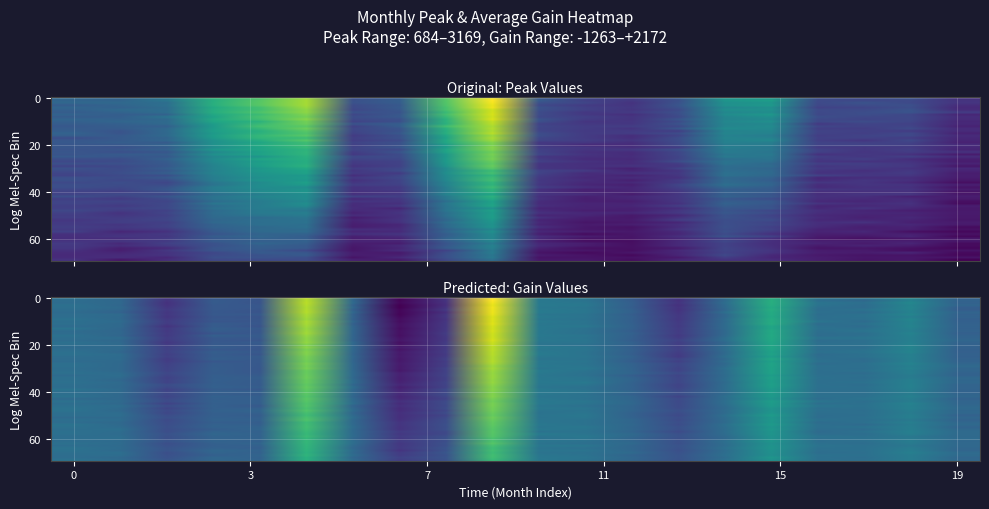

Reading left to right, transcribe all the data shown in this chart.

peak: 1111.7	1201.6	1339.1	2094.0	2418.5	2776.4	934.0	1075.2	2365.2	3081.0	911.6	780.8	722.1	1033.4	1732.5	1826.2	900.5	944.2	979.6	653.9
gain: -11.7	-93.8	-730.6	-308.6	-339.8	1768.2	-120.3	-1267.6	-749.5	2114.4	116.5	70.2	-255.6	-749.7	-88.3	846.6	-6.8	-47.1	301.0	-237.4
average: 743.2	649.3	770.8	996.3	1139.6	1086.7	478.3	617.5	1060.0	1552.5	620.1	499.5	411.1	617.6	842.0	666.8	488.4	562.5	493.5	365.4